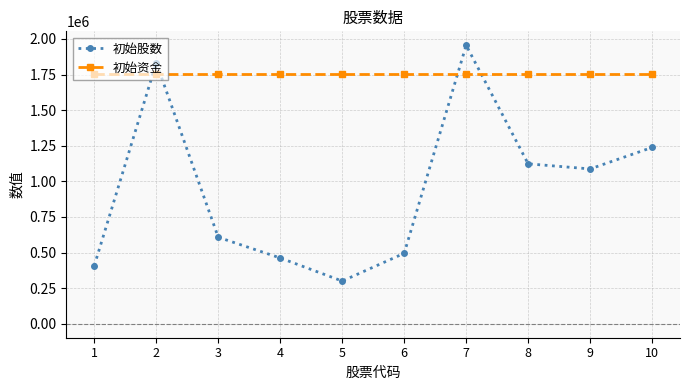

What are all the series names shown in the legend?

初始股数, 初始资金